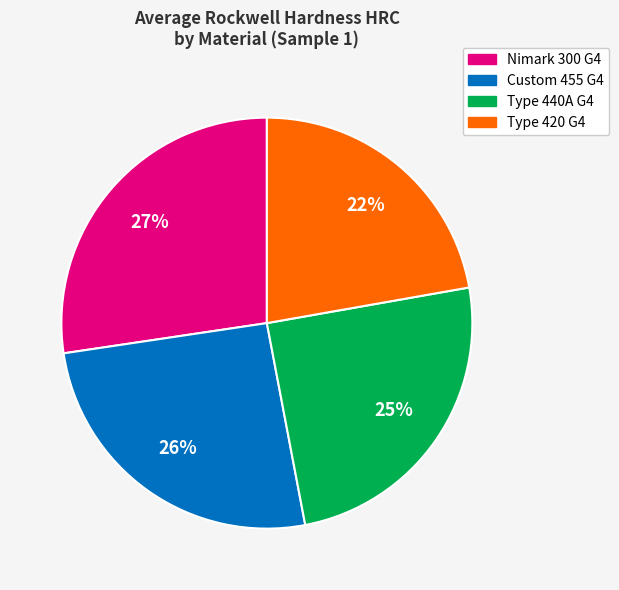

Which slice is the smallest?

Type 420 G4